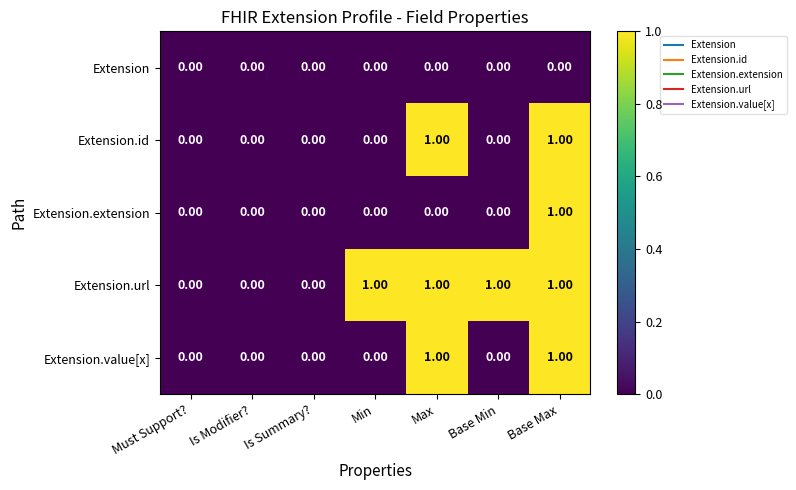

Which series has the largest total across all categories?

Extension.url